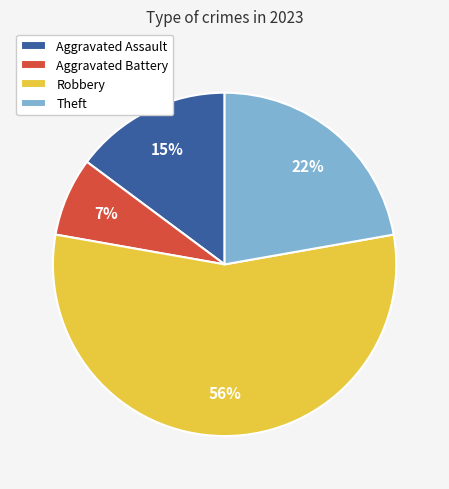

Does Robbery represent more than half of the total?

Yes